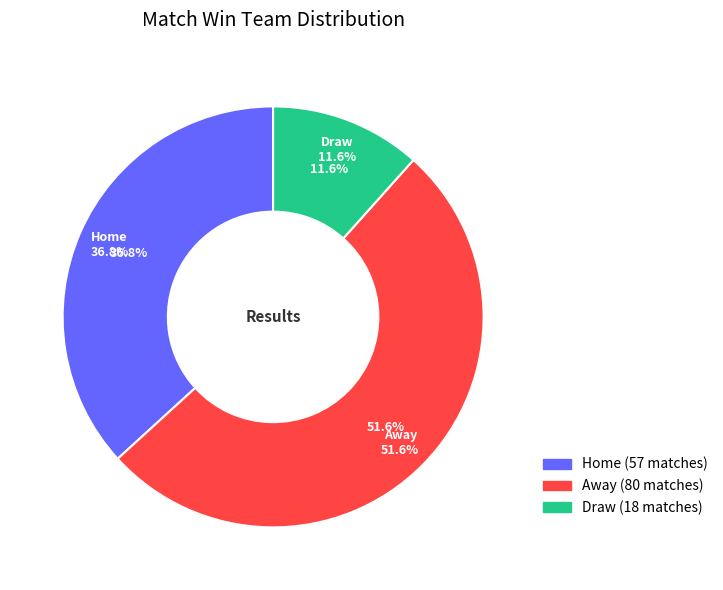

What is the largest slice in the pie chart?

Away